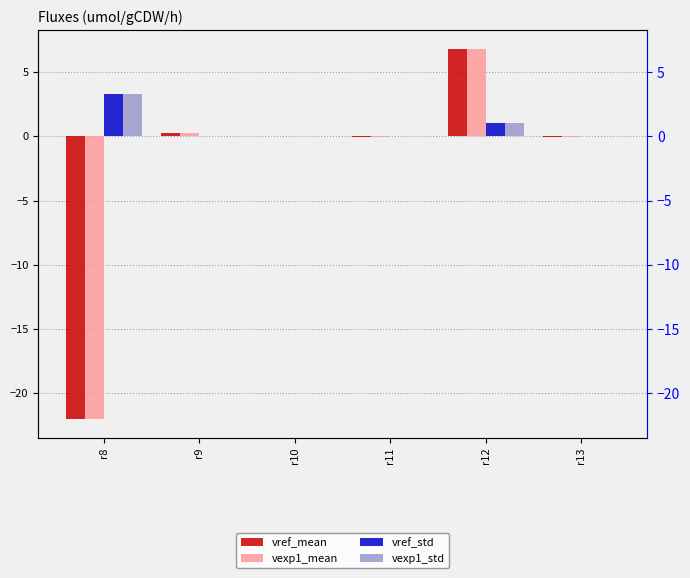

Reading left to right, transcribe all the data shown in this chart.

vref_mean: r8=-22.0	r9=0.3	r10=0.1	r11=-0.0	r12=6.8	r13=-0.0
vexp1_mean: r8=-22.0	r9=0.3	r10=0.1	r11=-0.0	r12=6.8	r13=-0.0
vref_std: r8=3.3	r9=0.0	r10=0.0	r11=0.0	r12=1.0	r13=0.0
vexp1_std: r8=3.3	r9=0.0	r10=0.0	r11=0.0	r12=1.0	r13=0.0